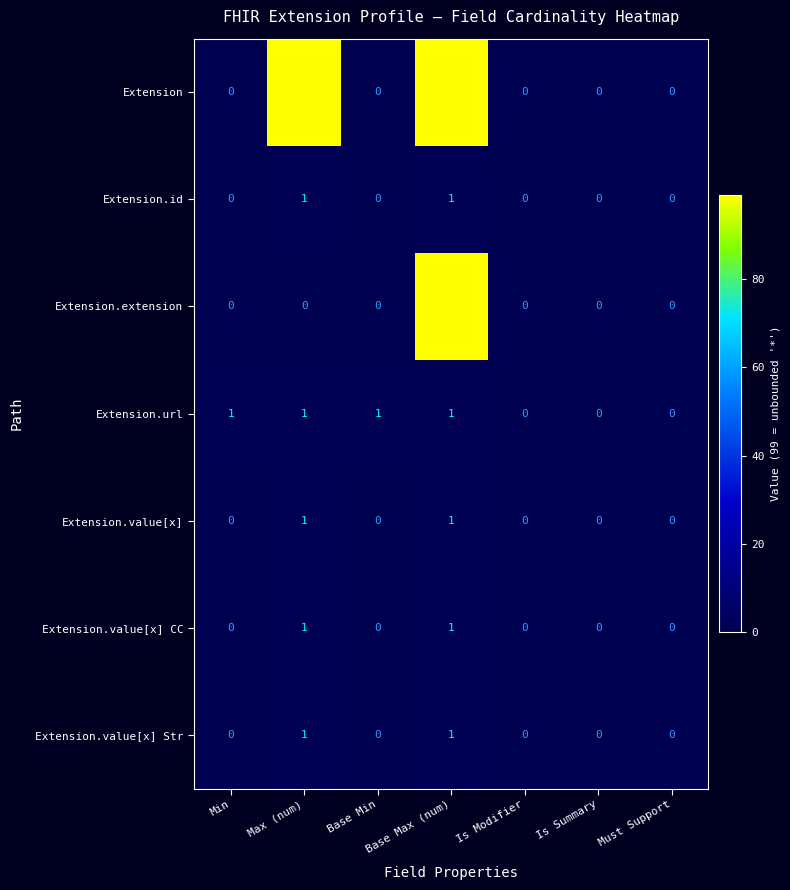

Which category has the highest value across all series?

Max (num)